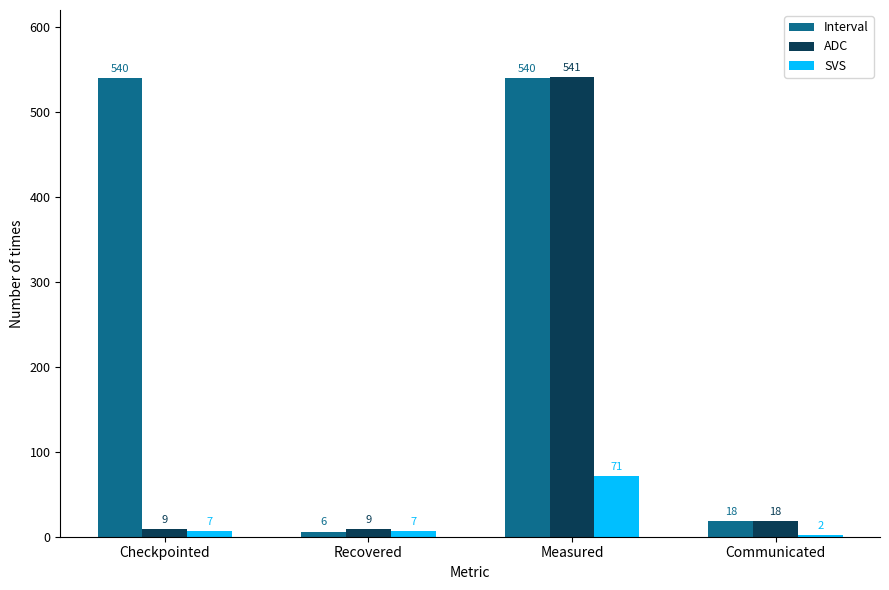

At which category is the sum across all series the highest?

Measured